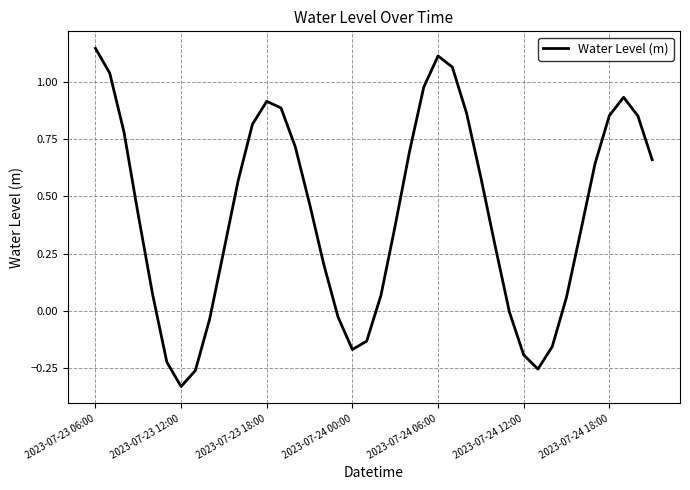

Count the number of categories in the chart.

40